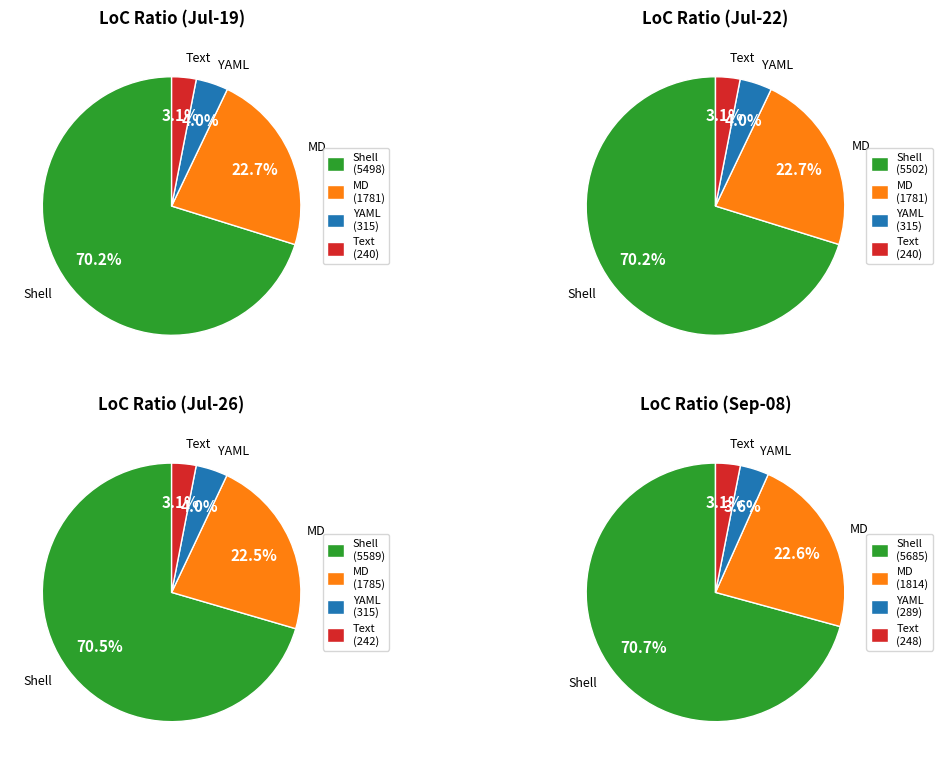

Is 2022-09-01 the majority of the pie?

No